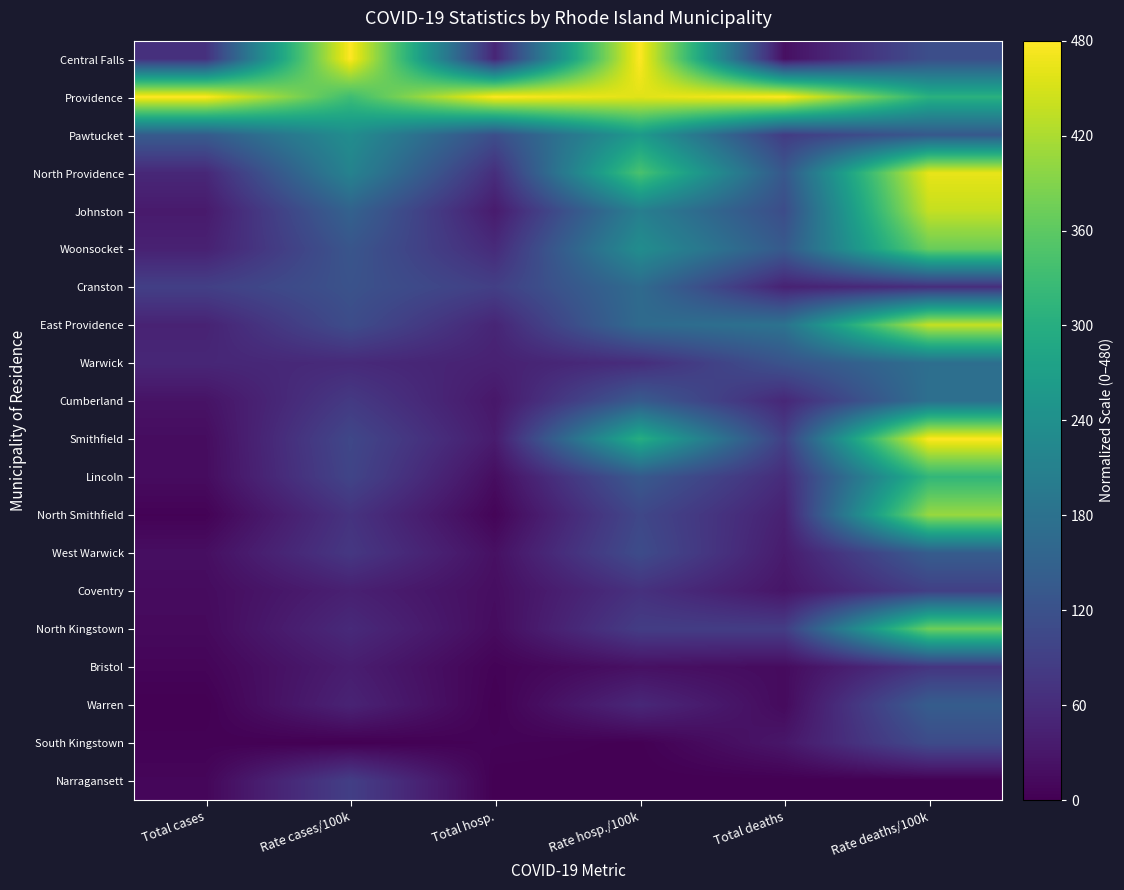

Which series has the largest total across all categories?

Providence